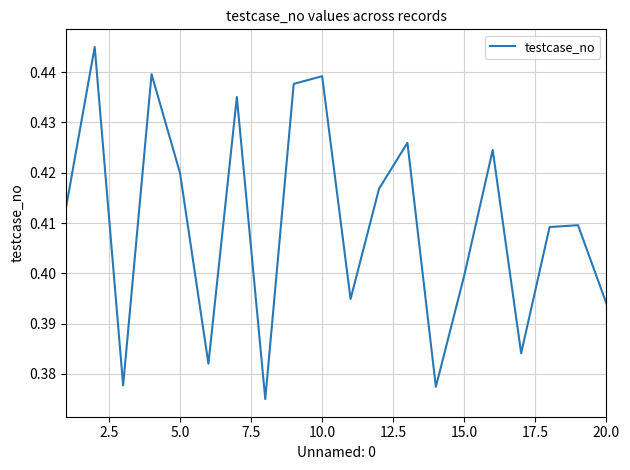

How many interior local peaks (higher than both neighbors) does the data have?

7